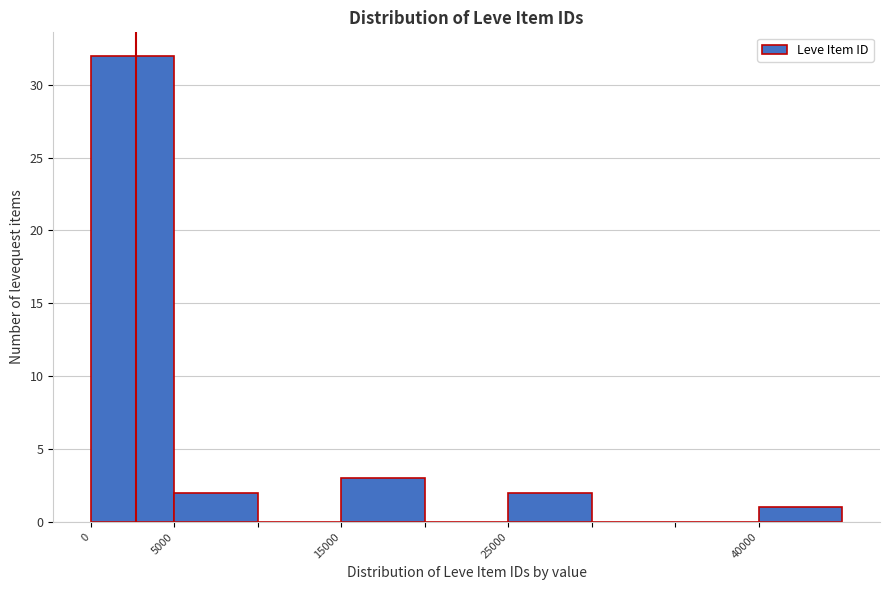

What is the height of the bar covering 0 to 5000 on the x-axis? The values are not printed on the chart, so give them approximately, as read against the axis.

32